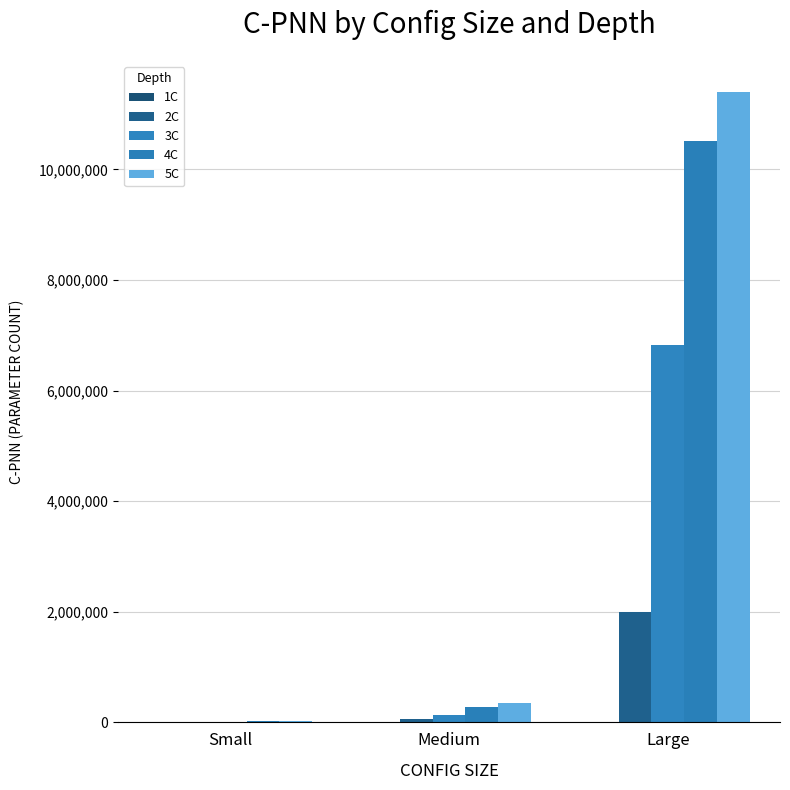

What is the value of the 5C bar at the 2nd from the left?

348096